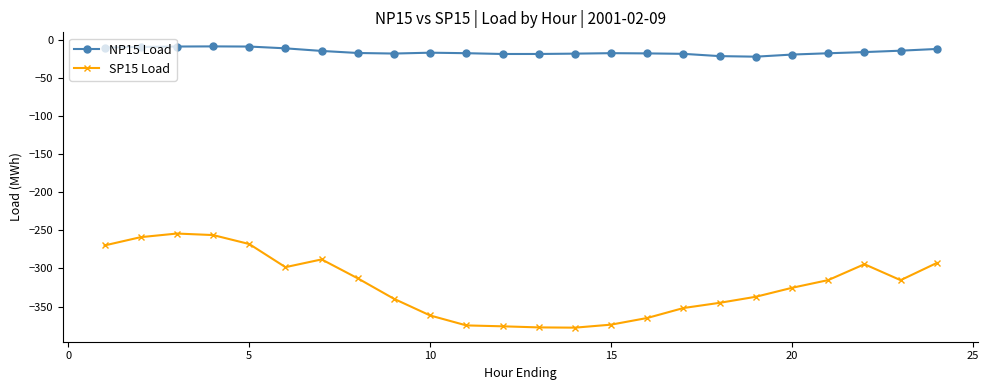

How many data points in SP15 Load are less than -315?

14